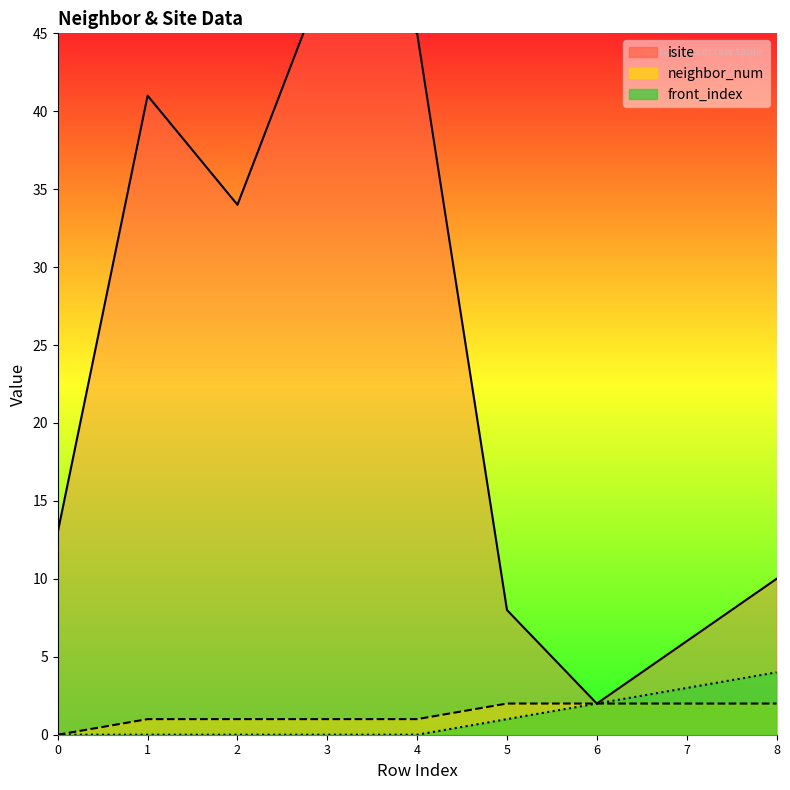

True or false: isite and front_index intersect in this chart.

False